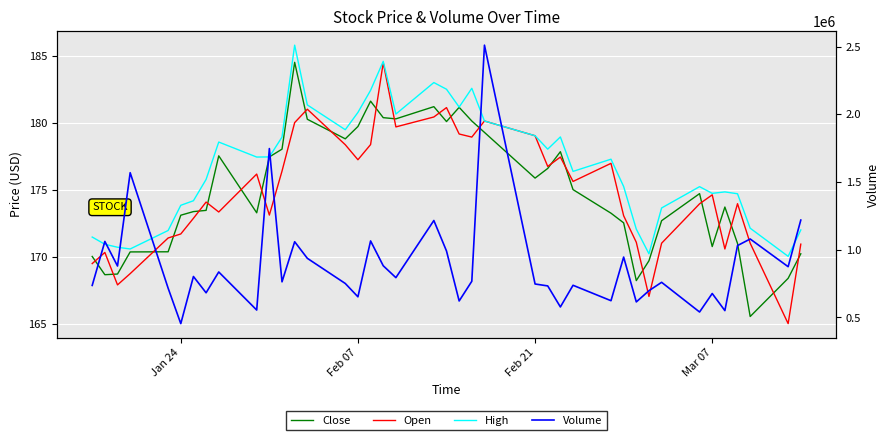

Count the number of categories in the chart.

40